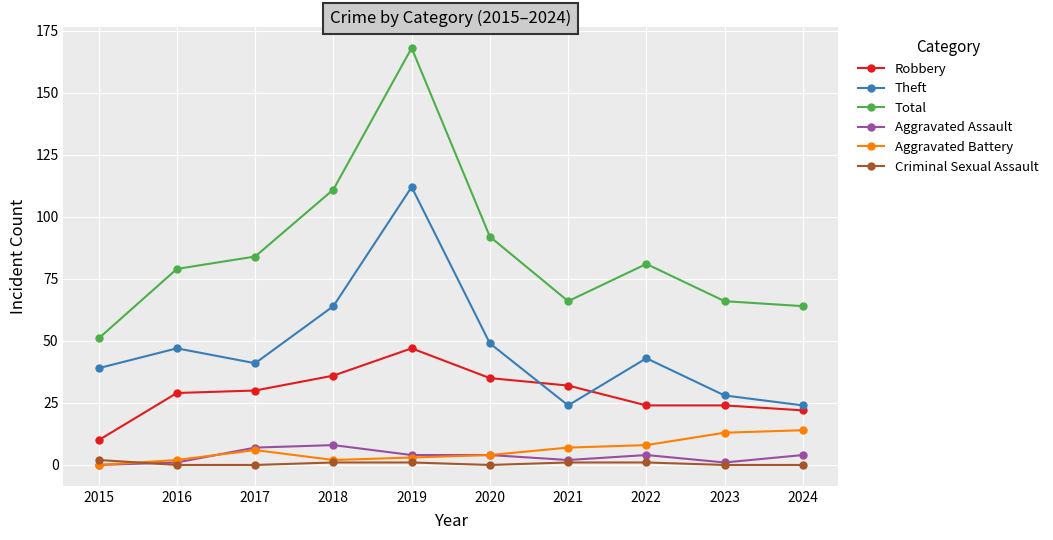

The Robbery series shows 46 at 2020. True or false?

False